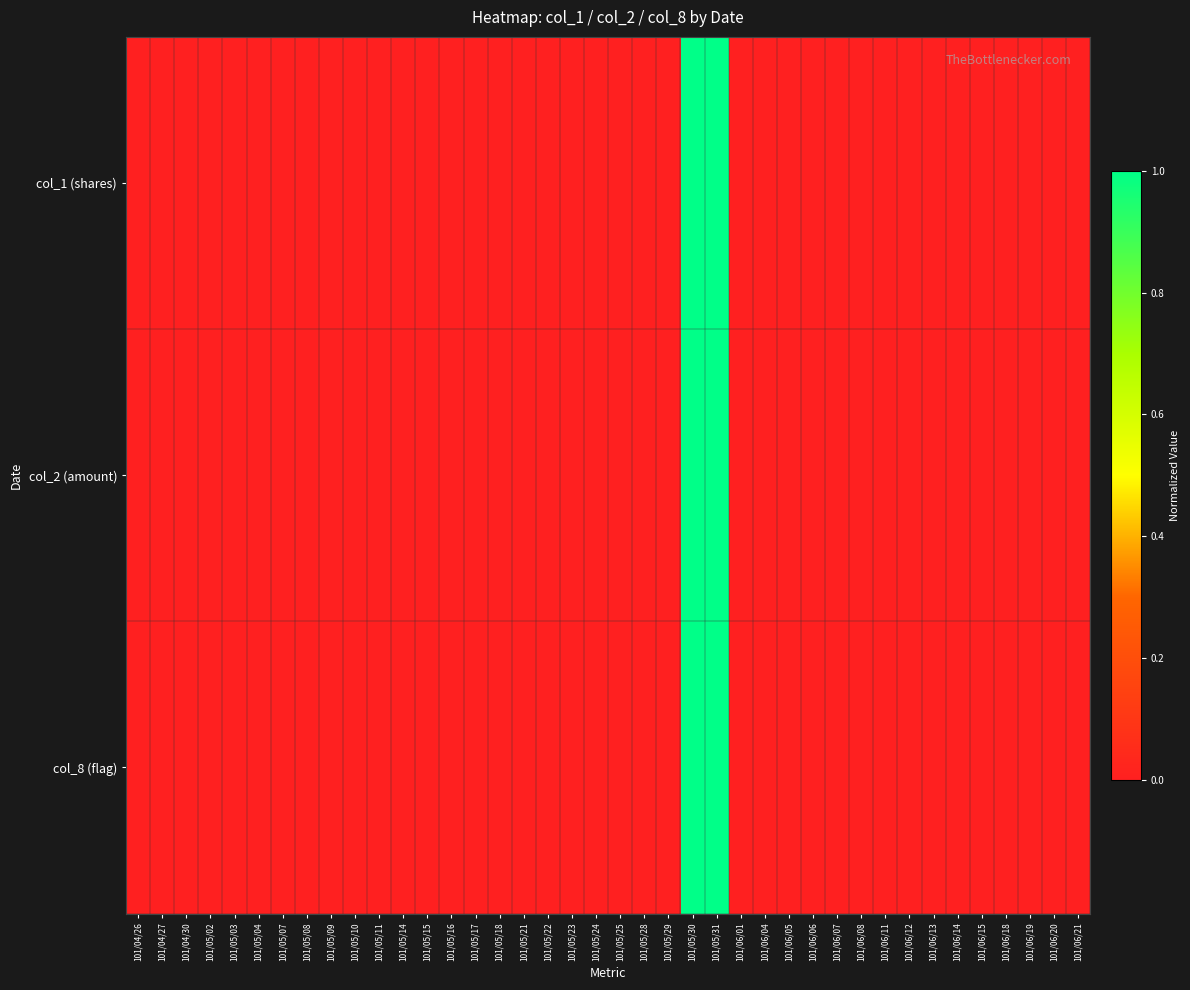

List the series in order of their peak value, lowest first.

col_1 (shares), col_2 (amount), col_8 (flag)